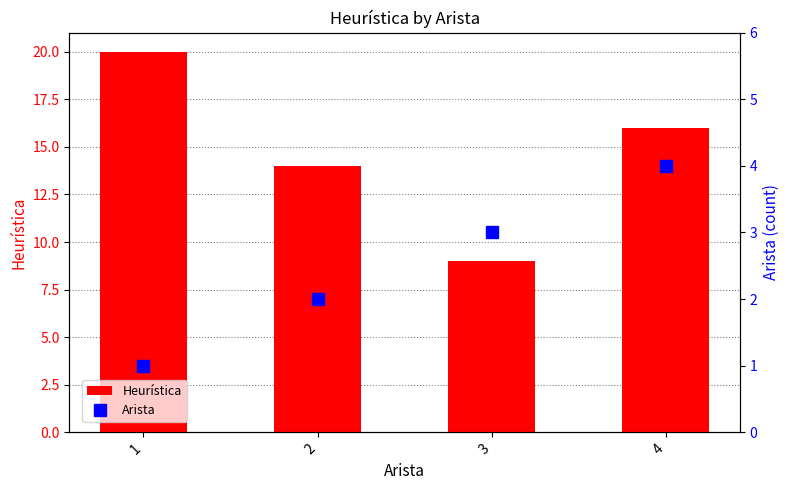

List the series in order of their overall mean, lowest first.

Arista, Heurística